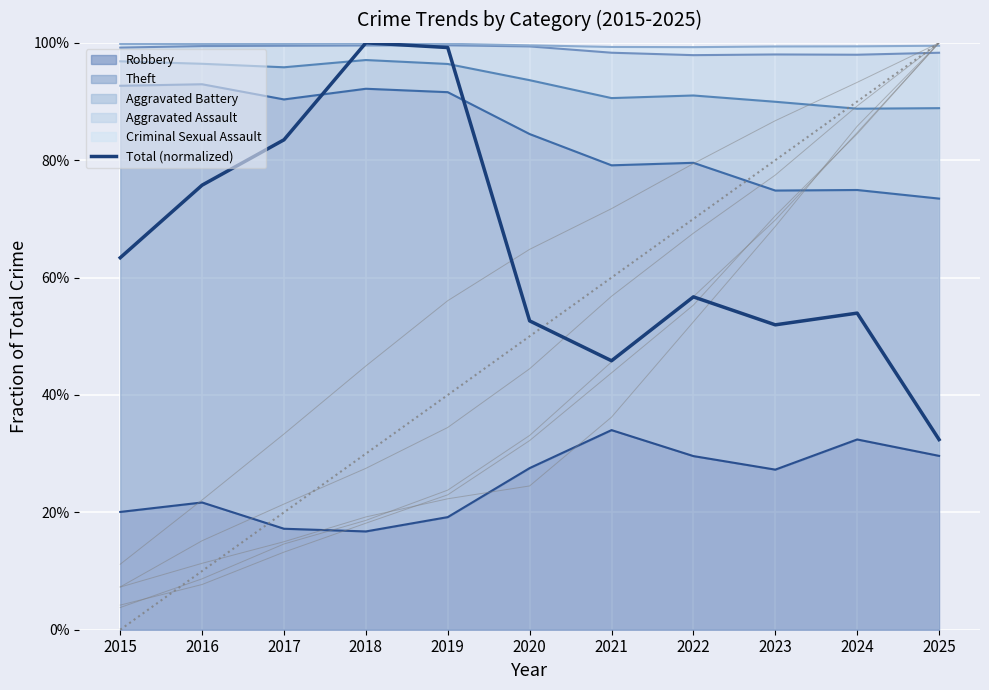

What is the difference between the values at 2017 and 2025?

0.5